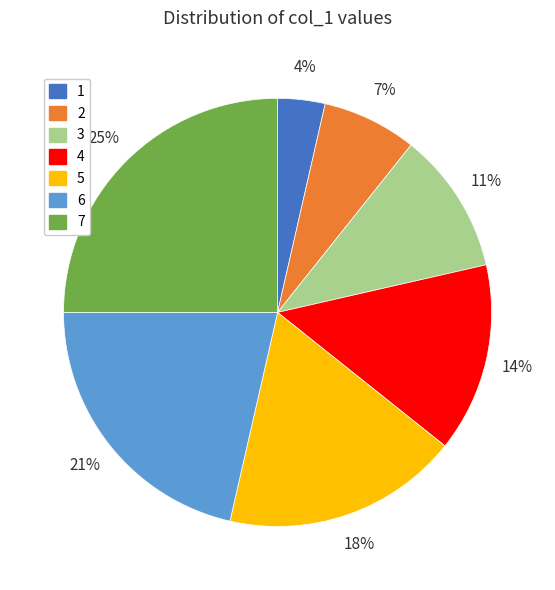

Is there a majority slice in this chart?

No